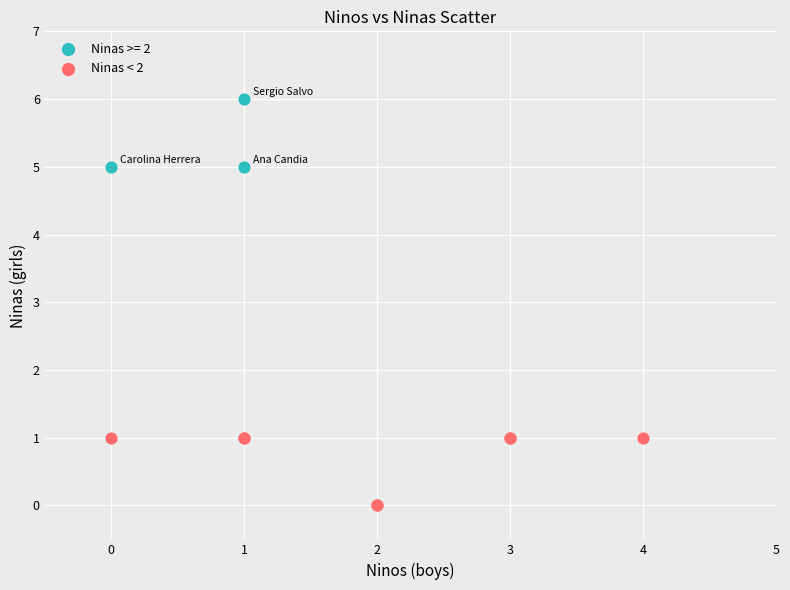

Which series reaches the maximum Y coordinate?

Ninas >= 2